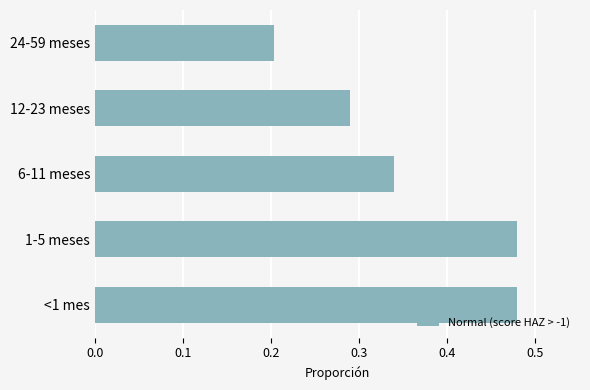

At which label is the value closest to 0?

24-59 meses